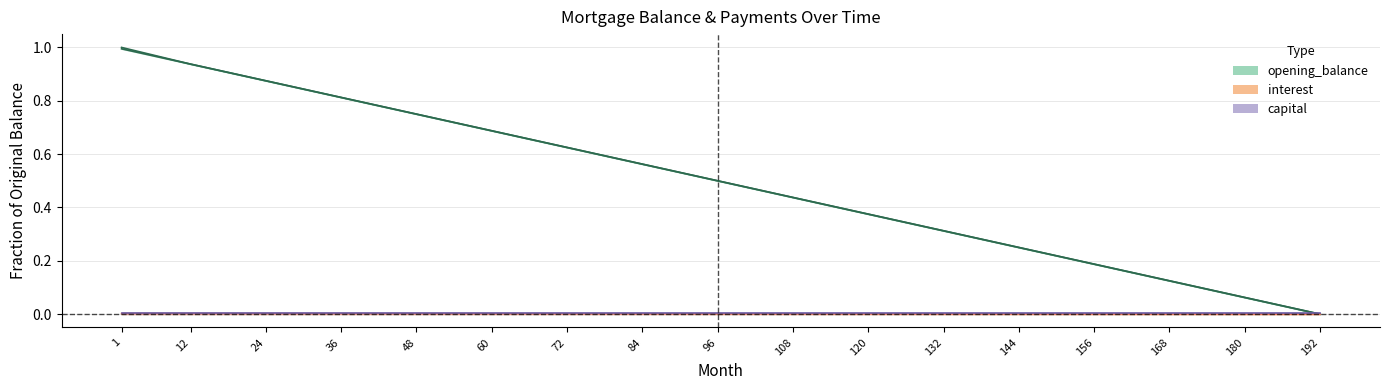

Is it true that opening_balance equals 0.3 at 24?

False